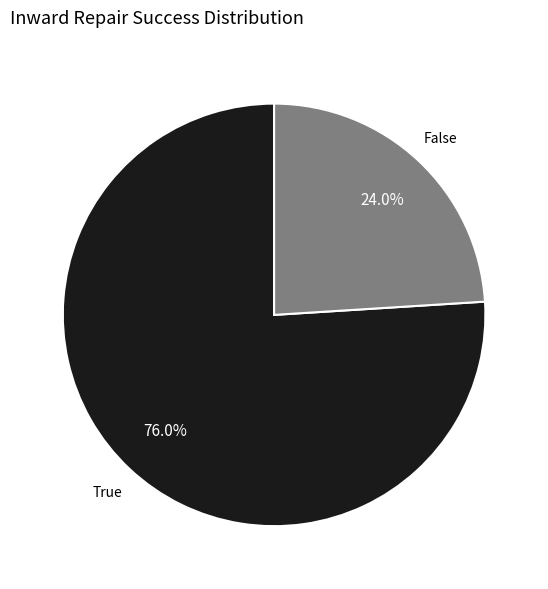

What percentage do False and True together represent?

100.0%